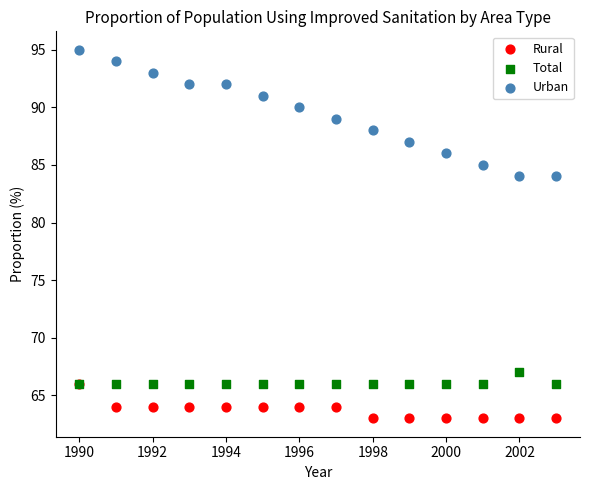

What are all the series names shown in the legend?

Rural, Total, Urban